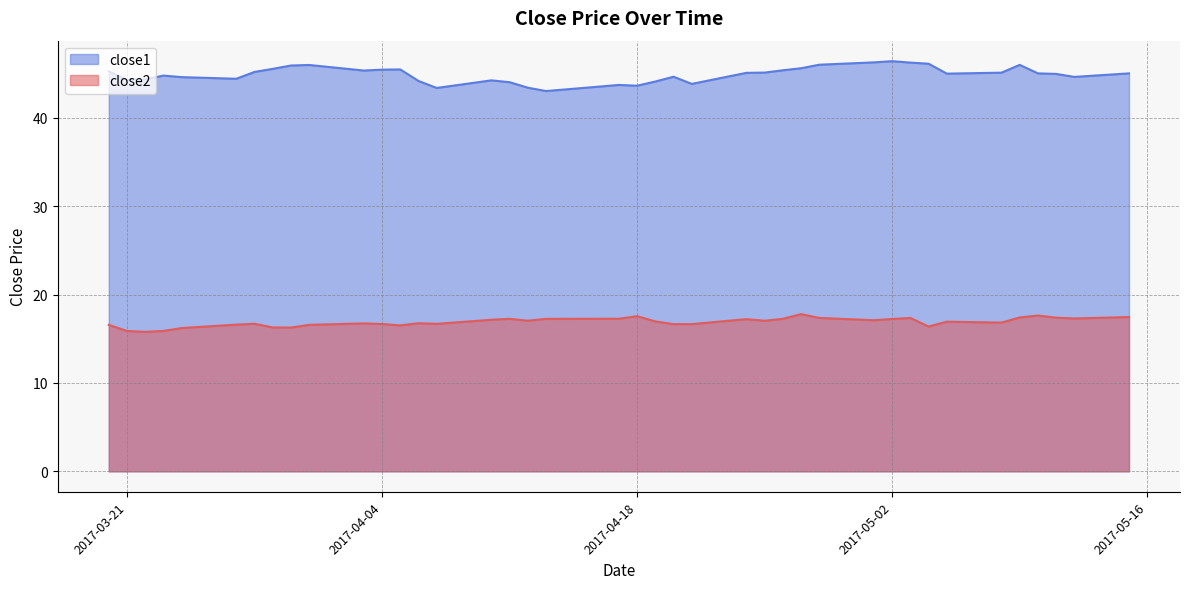

Between 2017-04-05 and 2017-03-23, which is larger?

2017-04-05